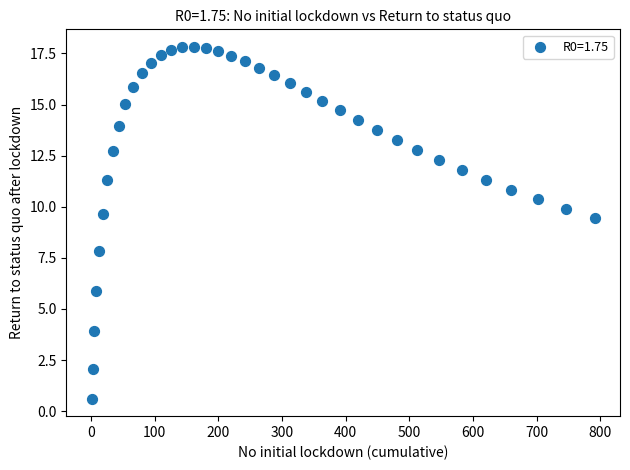

What is the range of X values (max minus min)?

791.1